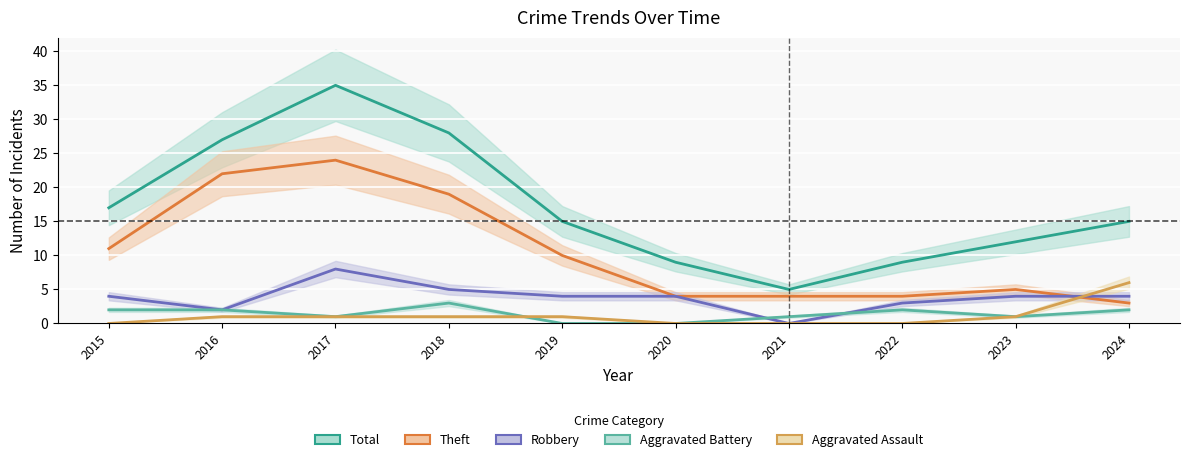

What is the sum of the Aggravated Battery values at 2018 and 2017?

4